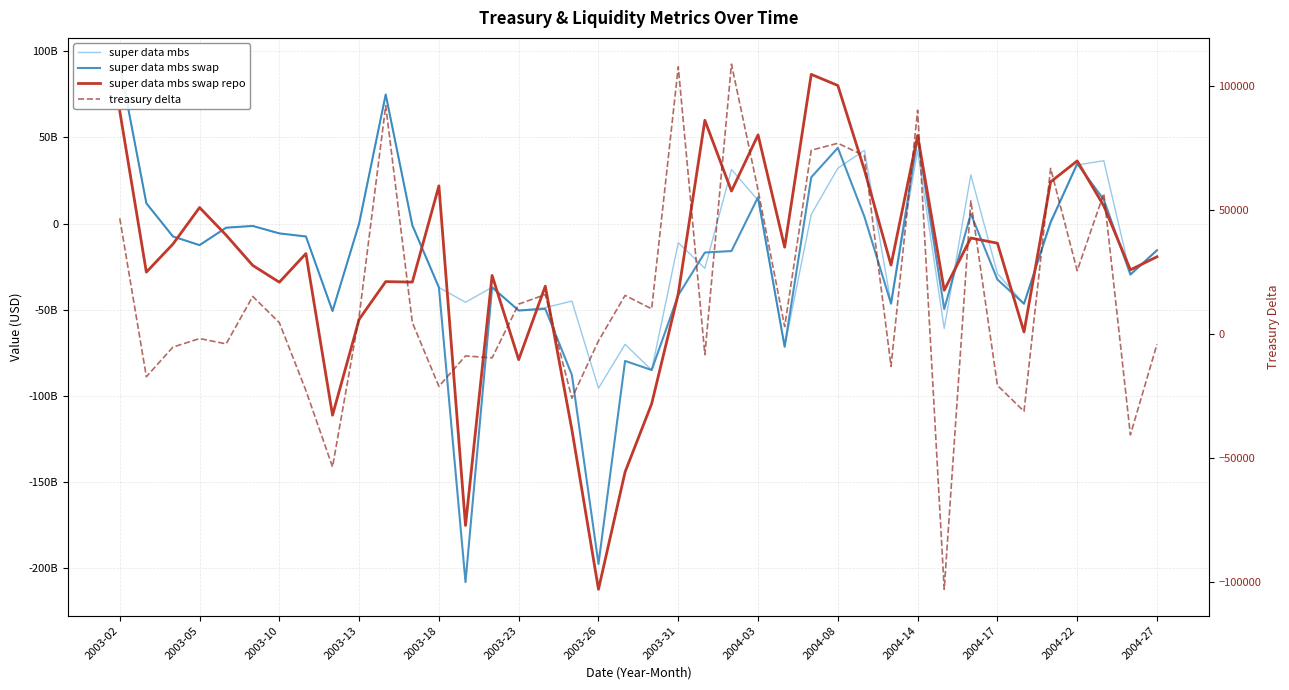

What is the difference between the maximum and second lowest values in the super data mbs swap repo series?

261813450599